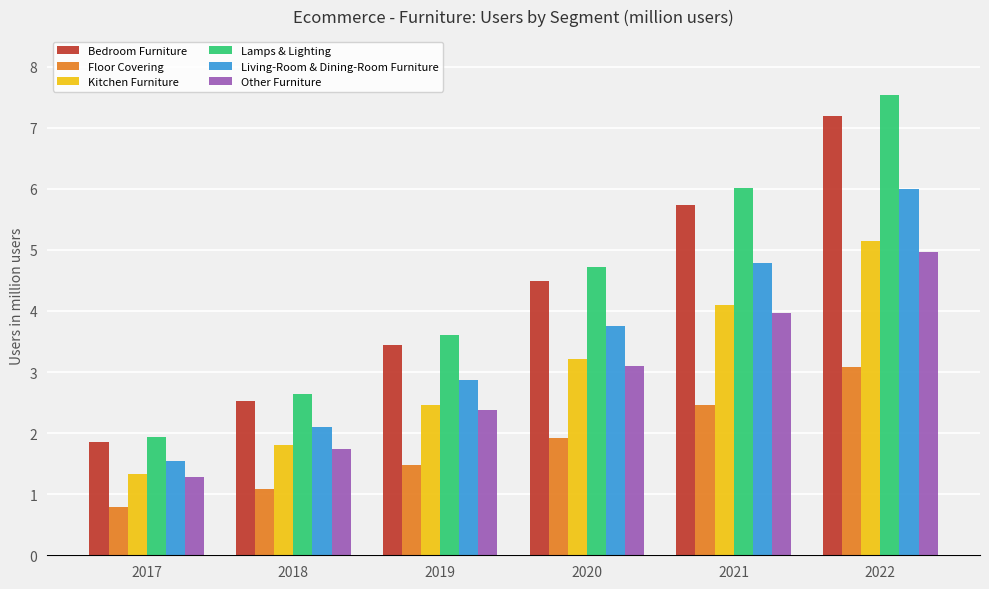

Reading left to right, list all the values displayed in this chart.

Bedroom Furniture: 1.9	2.5	3.4	4.5	5.7	7.2
Floor Covering: 0.8	1.1	1.5	1.9	2.5	3.1
Kitchen Furniture: 1.3	1.8	2.5	3.2	4.1	5.1
Lamps & Lighting: 1.9	2.6	3.6	4.7	6.0	7.5
Living-Room & Dining-Room Furniture: 1.5	2.1	2.9	3.7	4.8	6.0
Other Furniture: 1.3	1.7	2.4	3.1	4.0	5.0